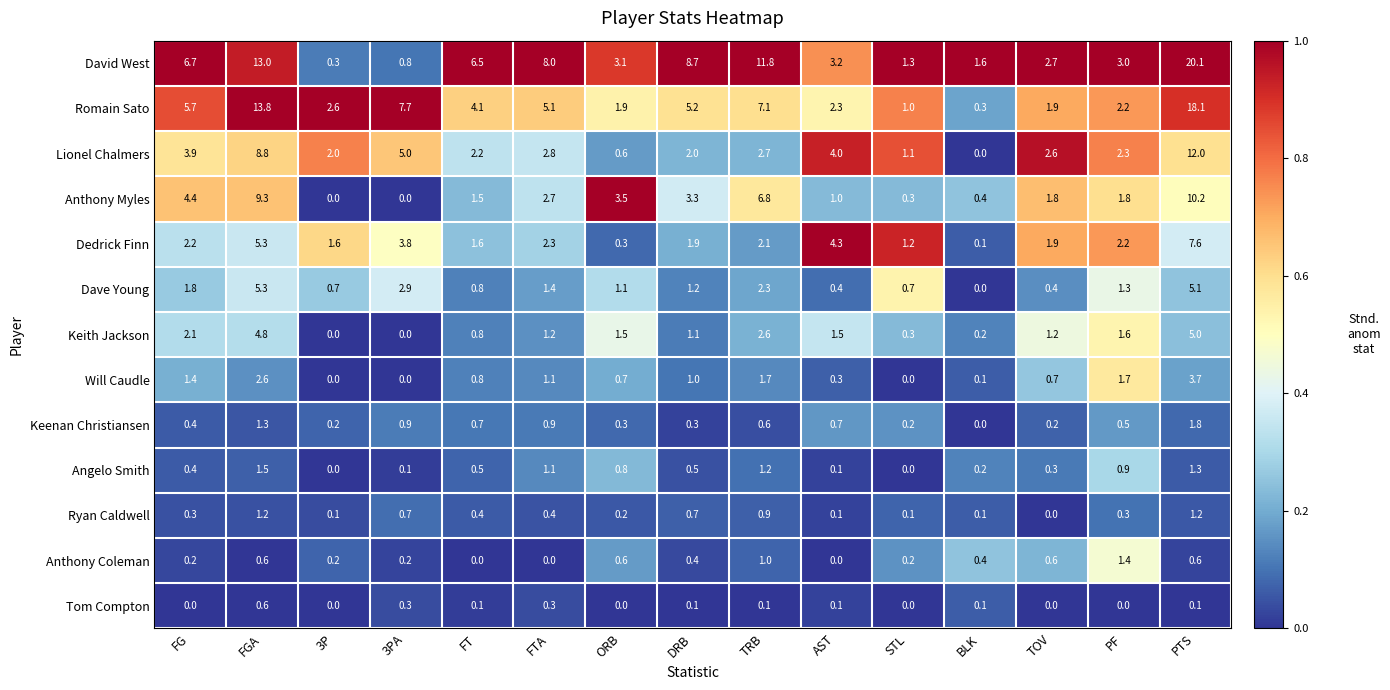

Count the number of categories in the chart.

15